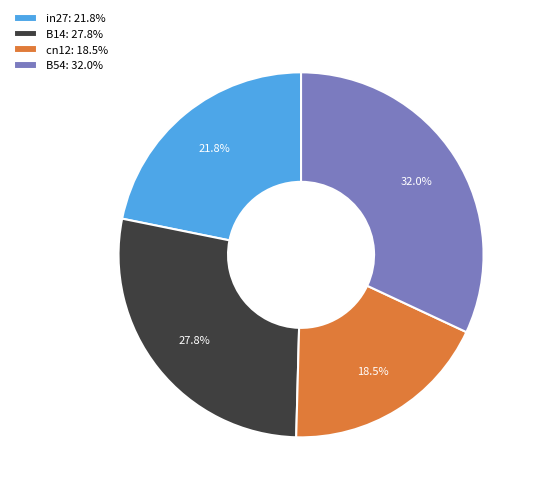

Rank the categories by value from lowest to highest.

cn12: 18.5%, in27: 21.8%, B14: 27.8%, B54: 32.0%